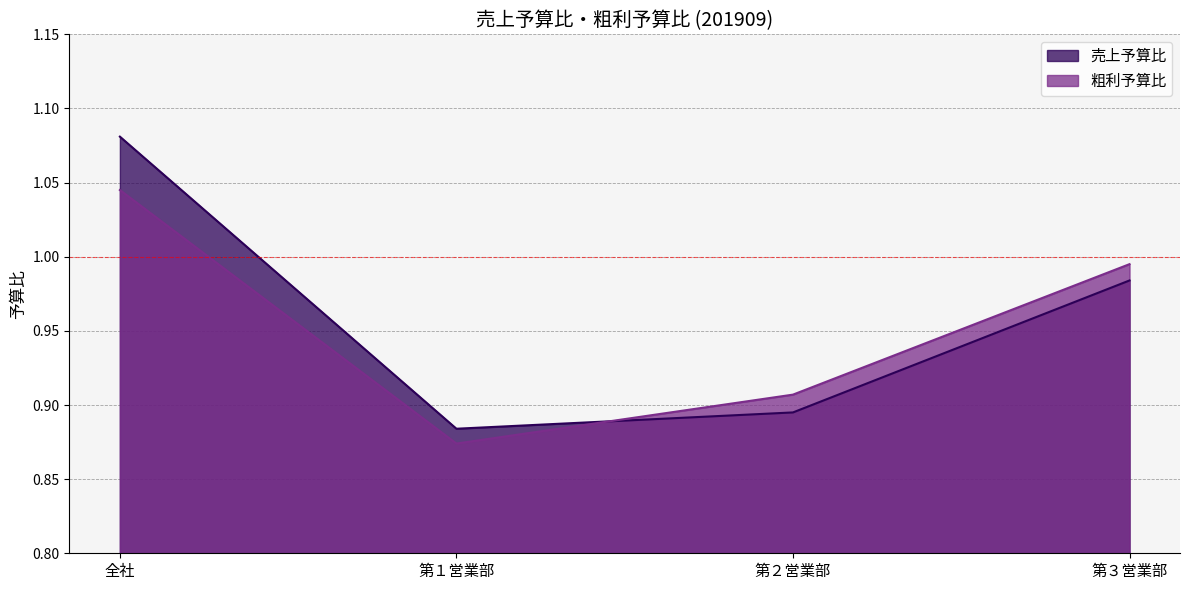

True or false: 売上予算比 has a value of 1.3 at 第１営業部.

False